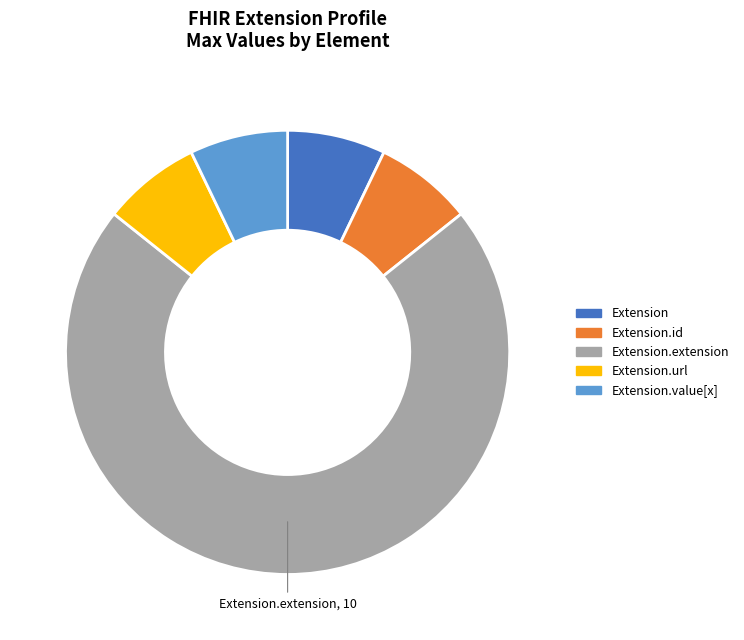

True or false: Extension.extension accounts for 71% of the total.

True